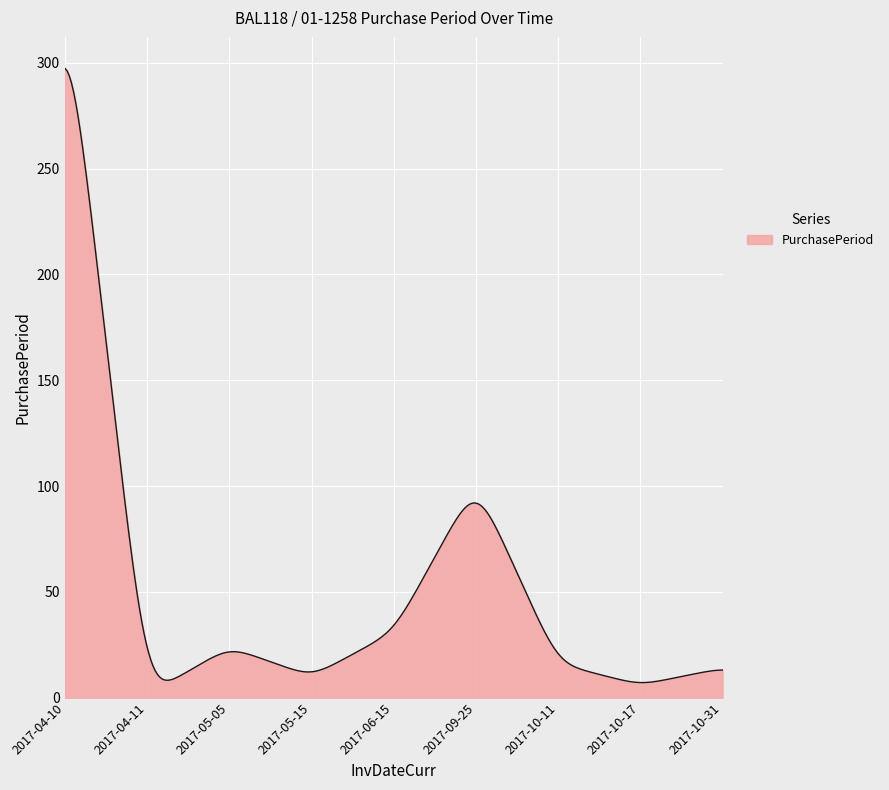

What is the difference between the maximum and minimum values?

290.2